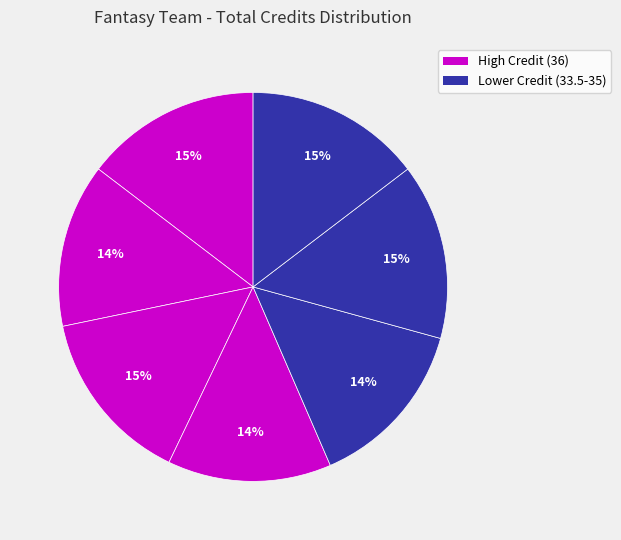

Count the number of slices in the pie.

7